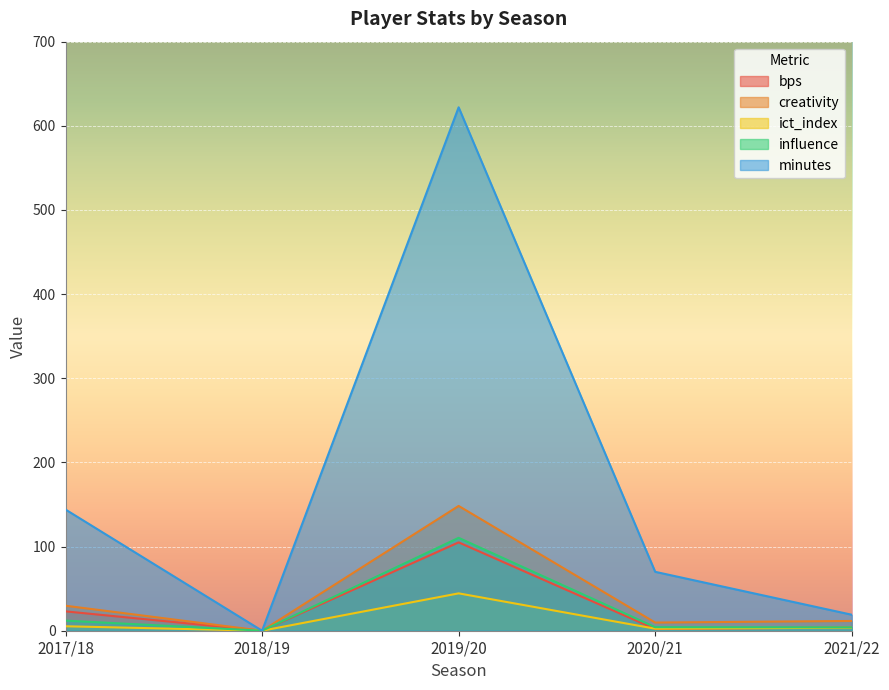

In ict_index, how many points are lower than both neighbors (excluding endpoints)?

2